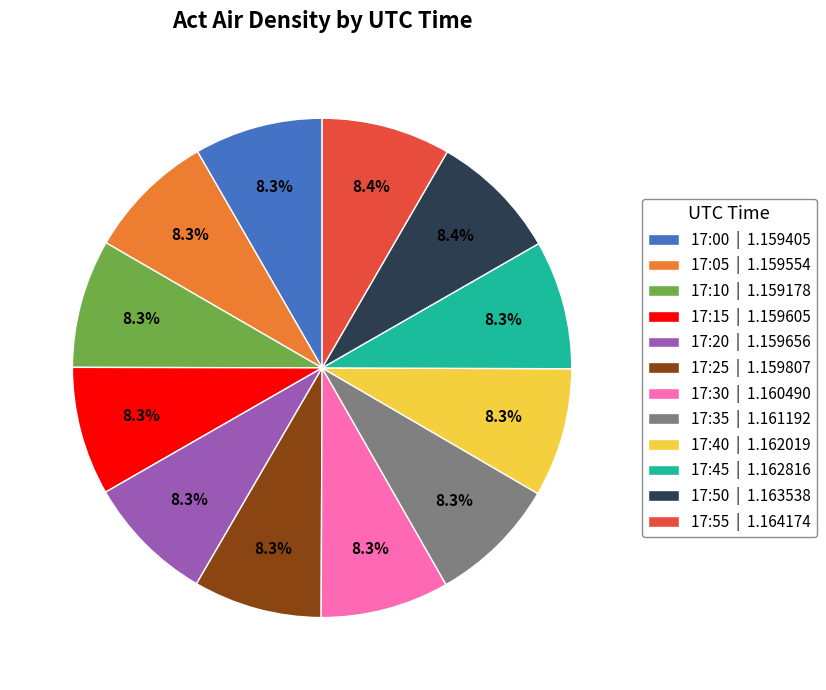

Combined, do 17:35 | 1.161192 and 17:30 | 1.160490 account for over 50%?

No